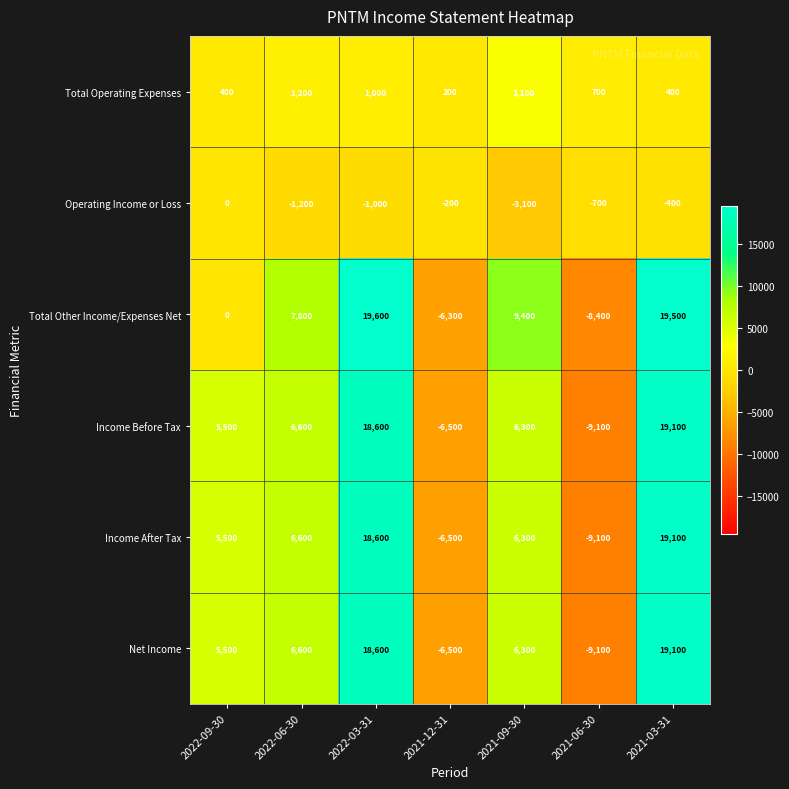

The value of Total Operating Expenses at 2021-03-31 is 95. True or false?

False